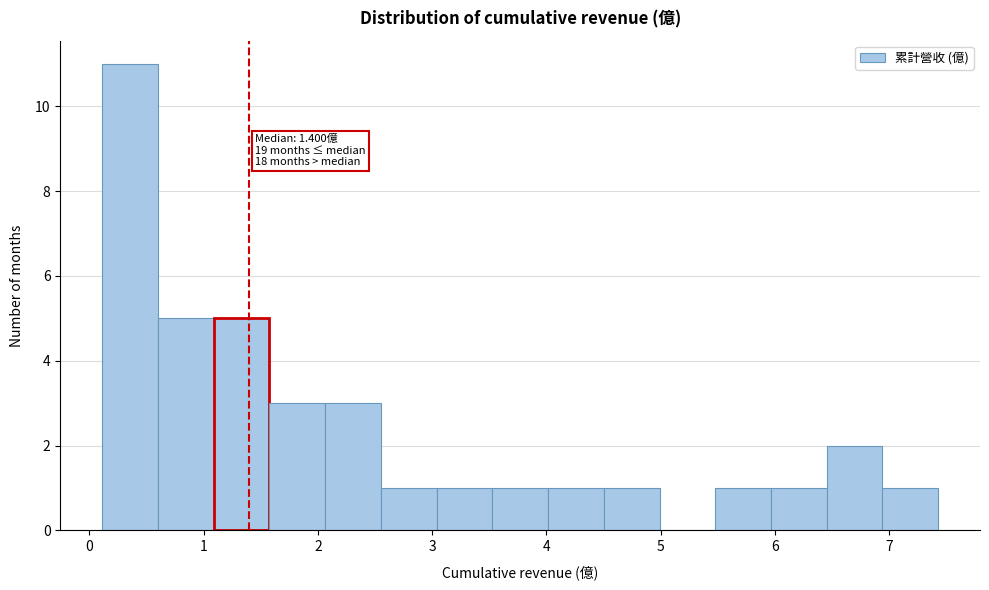

Which range on the x-axis has the tallest bar?

0.1 to 0.6